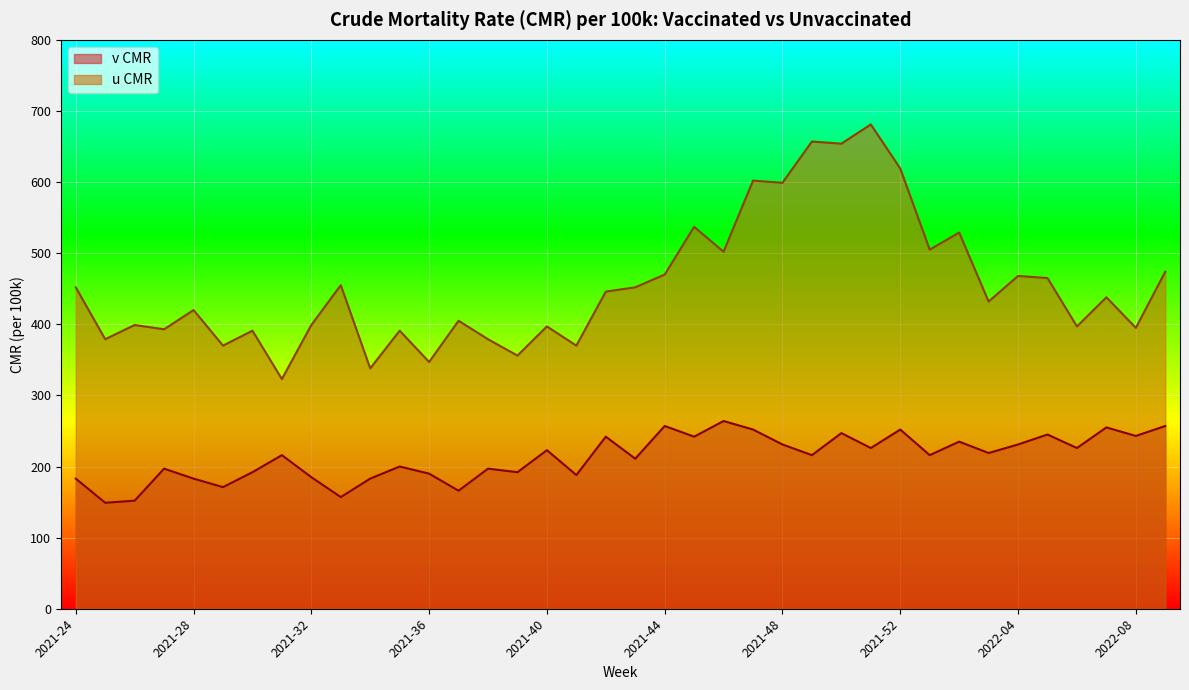

Reading left to right, list all the values displayed in this chart.

v CMR: 183	149	152	197	183	171	192	216	185	157	183	200	190	166	197	192	223	188	242	211	257	242	264	252	231	216	247	226	252	216	235	219	231	245	226	255	243	257
u CMR: 452	379	399	393	420	370	391	323	399	455	338	391	347	405	379	356	397	370	446	452	470	537	502	602	599	657	654	681	619	505	529	432	468	465	397	438	395	474